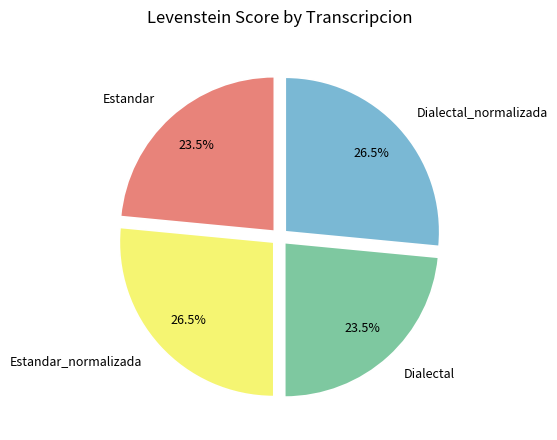

Does Estandar represent more than half of the total?

No